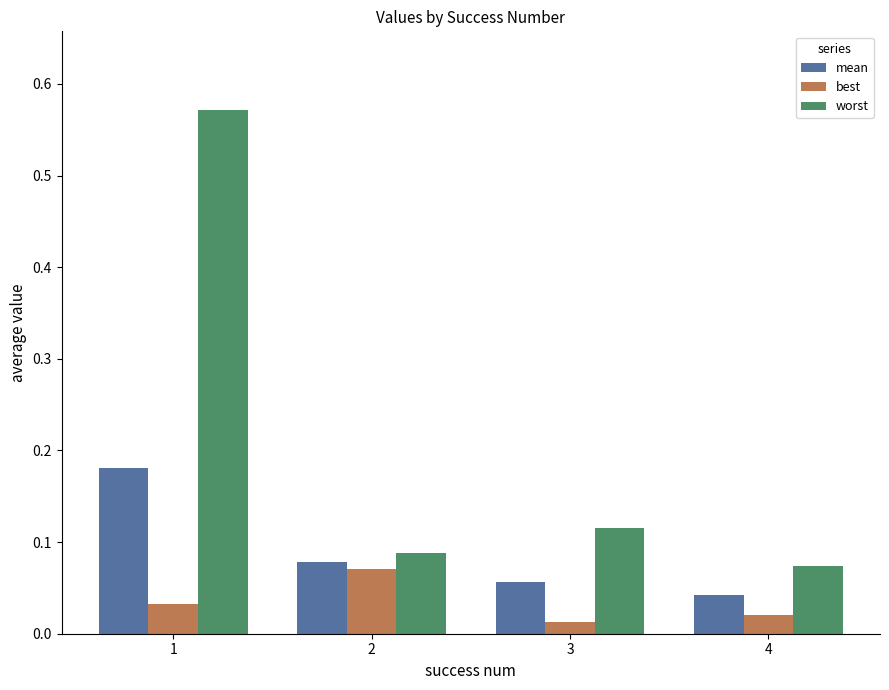

List the labels in order of worst value, smallest first.

4, 2, 3, 1